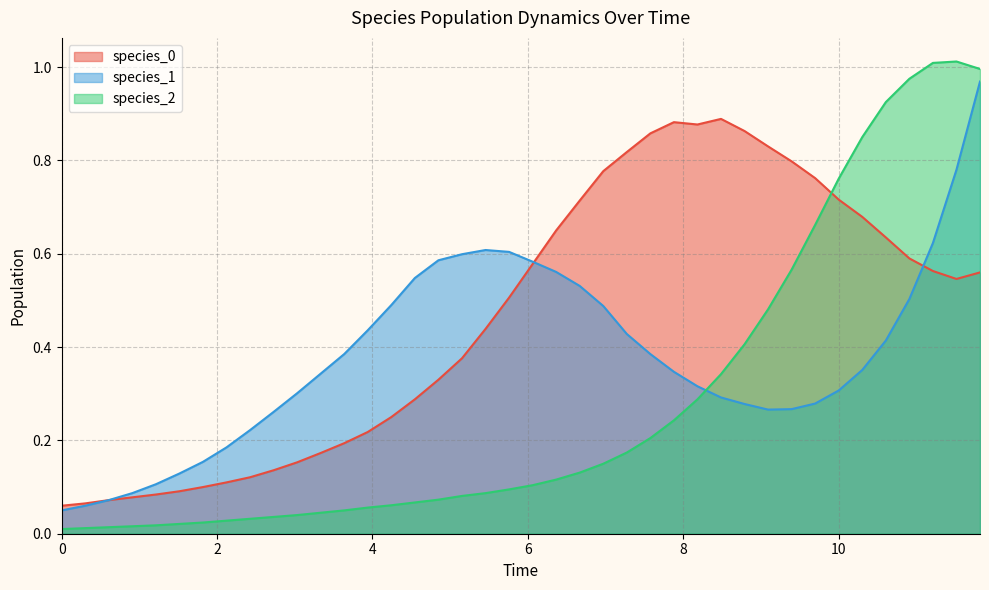

The species_0 series shows 0.0 at 0. True or false?

False